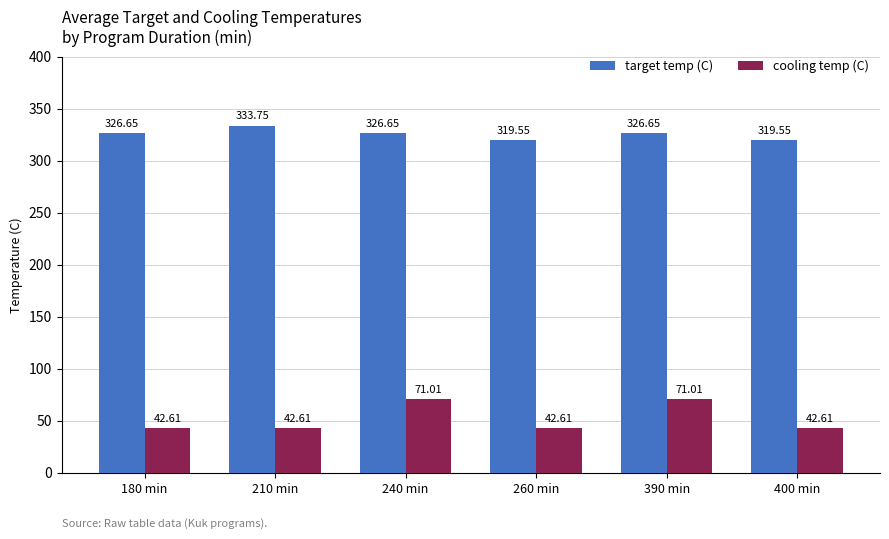

What is the highest value of the cooling temp (C) series?

71.0